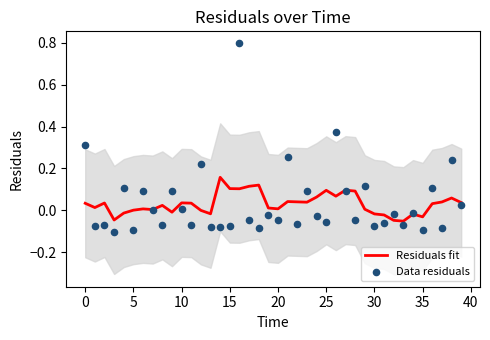

At which category is the sum across all series the highest?

16